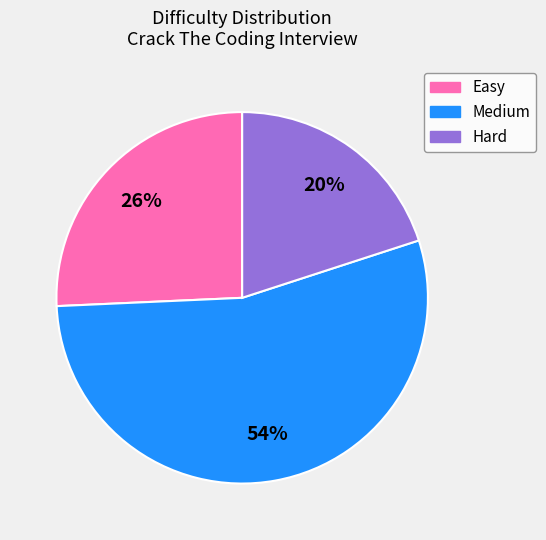

To the nearest percent, what percentage of the pie is Medium?

54%